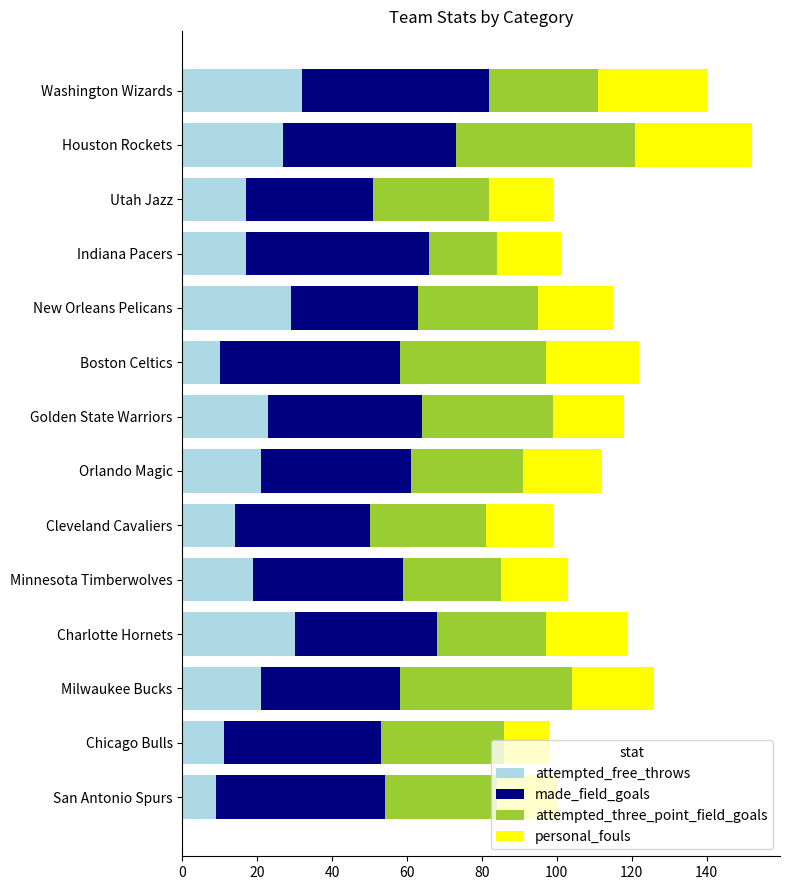

How many series are shown in this chart?

4